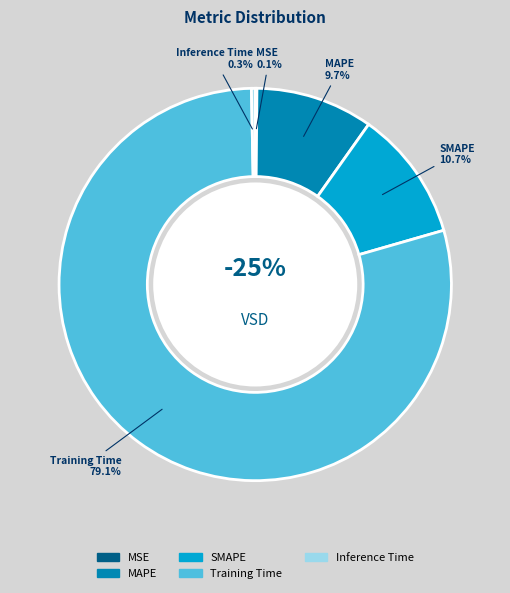

Which has a higher value, Inference Time or SMAPE?

SMAPE